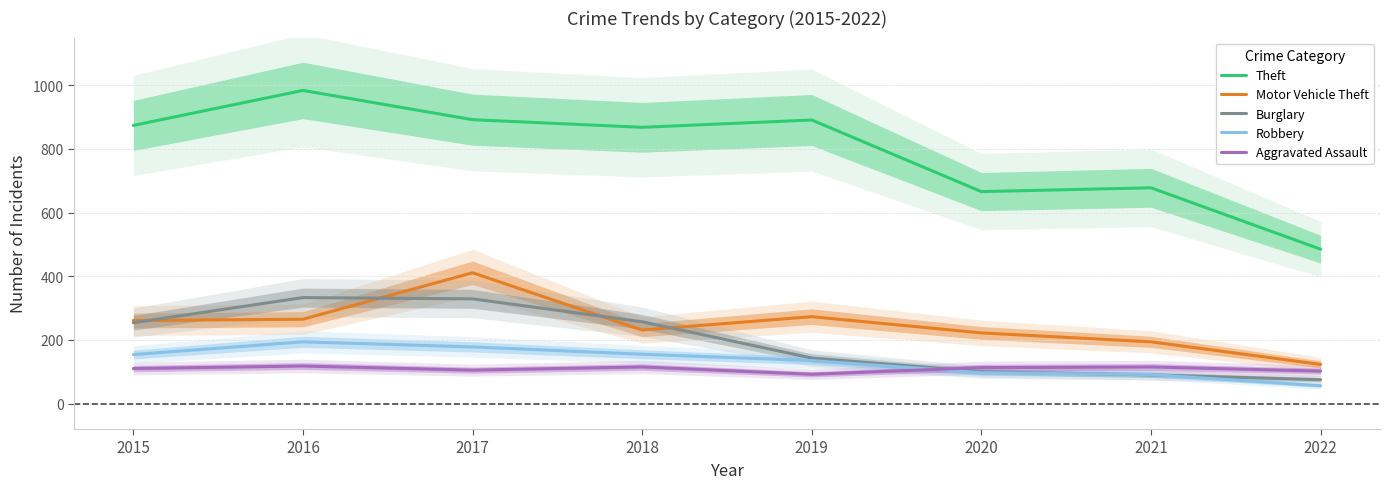

True or false: Motor Vehicle Theft has more than 0 points higher than both neighbors.

True